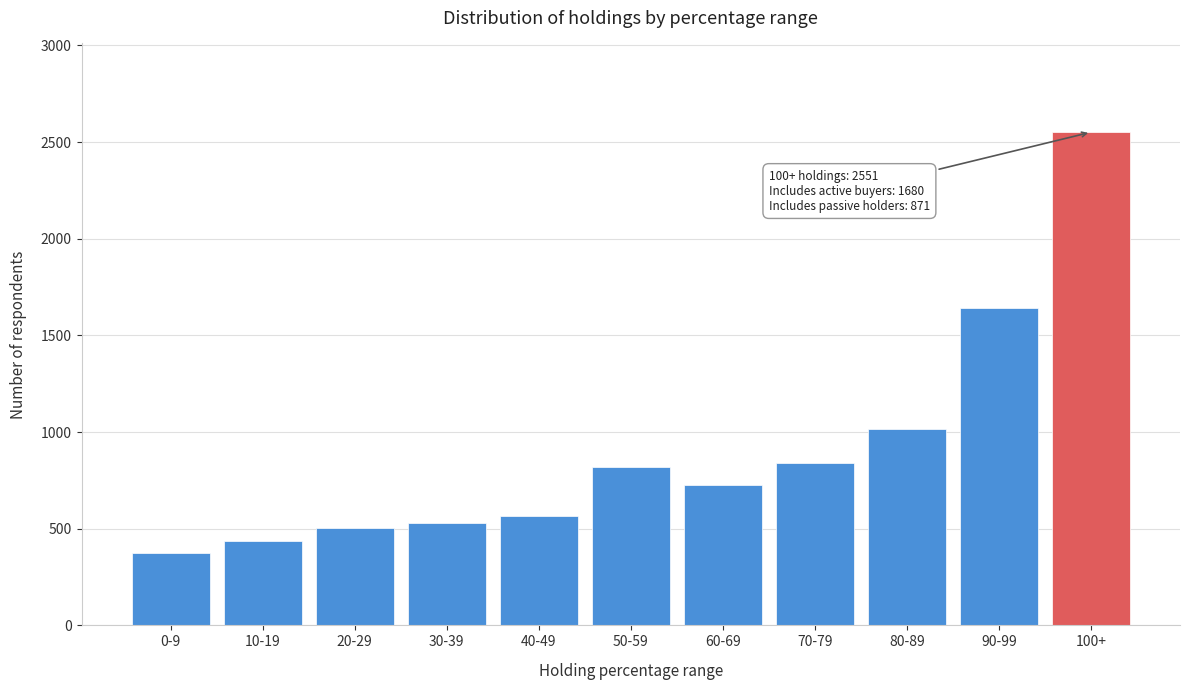

Reading left to right, list all the values displayed in this chart.

0-9=377	10-19=436	20-29=504	30-39=530	40-49=564	50-59=821	60-69=724	70-79=838	80-89=1017	90-99=1641	100+=2551